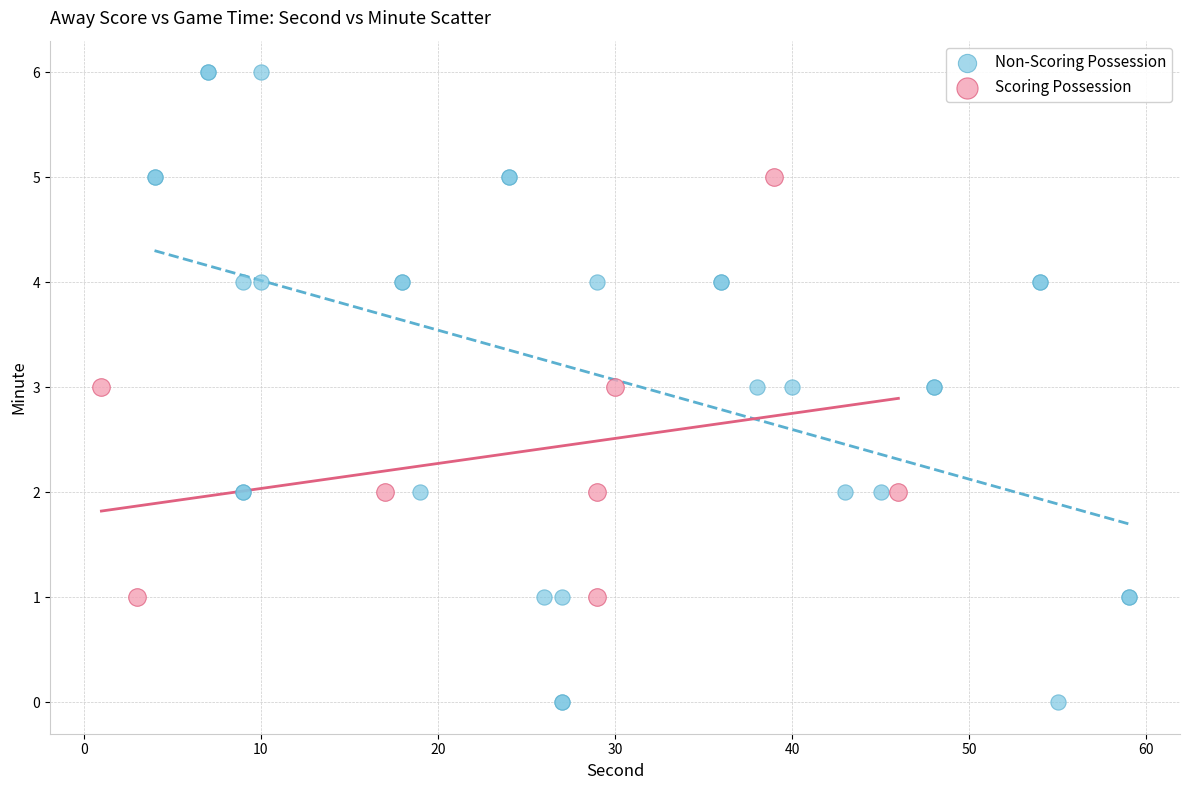

Which series contains the highest Y value?

Non-Scoring Possession